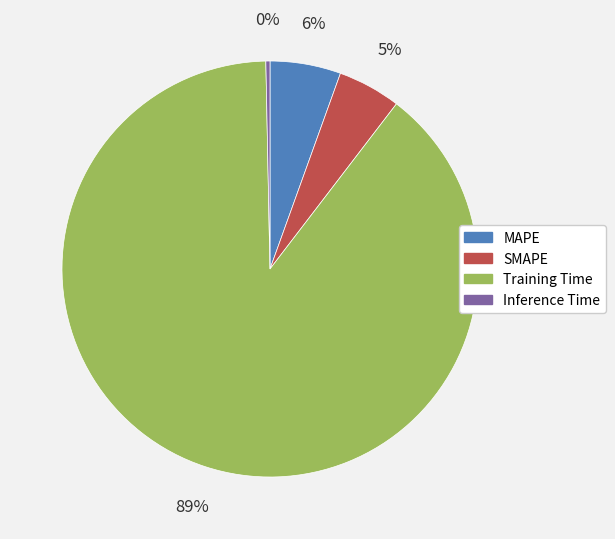

Count the number of slices in the pie.

4